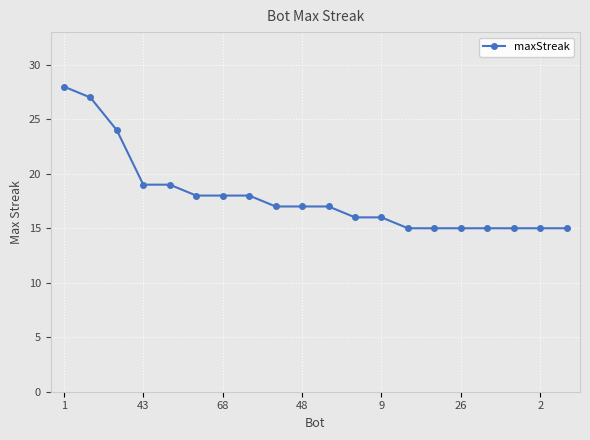

What is the greatest value displayed?

28